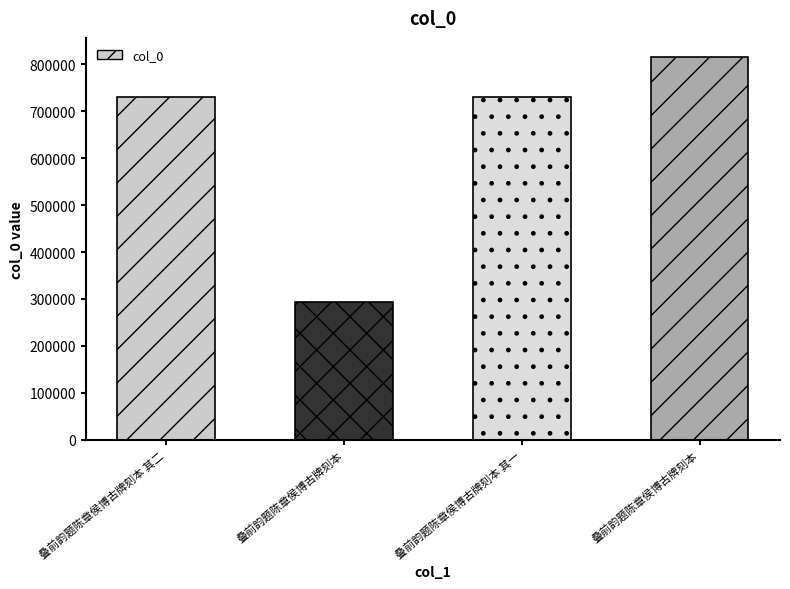

Is it true that the value at 叠前韵题陈章侯博古牌刻本 其二 is 730208?

True